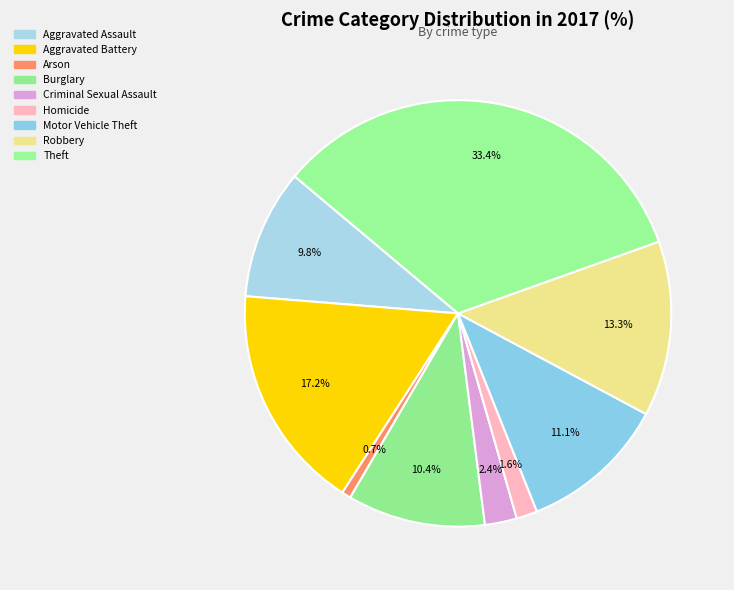

How much of the chart is everything except Criminal Sexual Assault?

97.6%